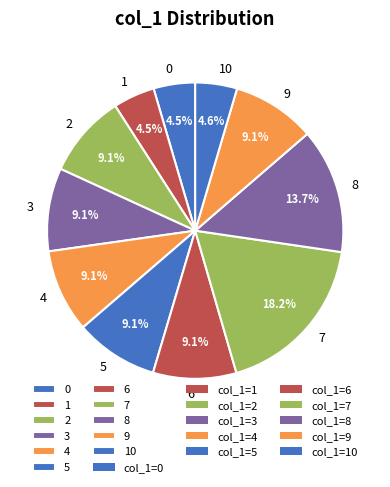

How many segments does this pie chart have?

11